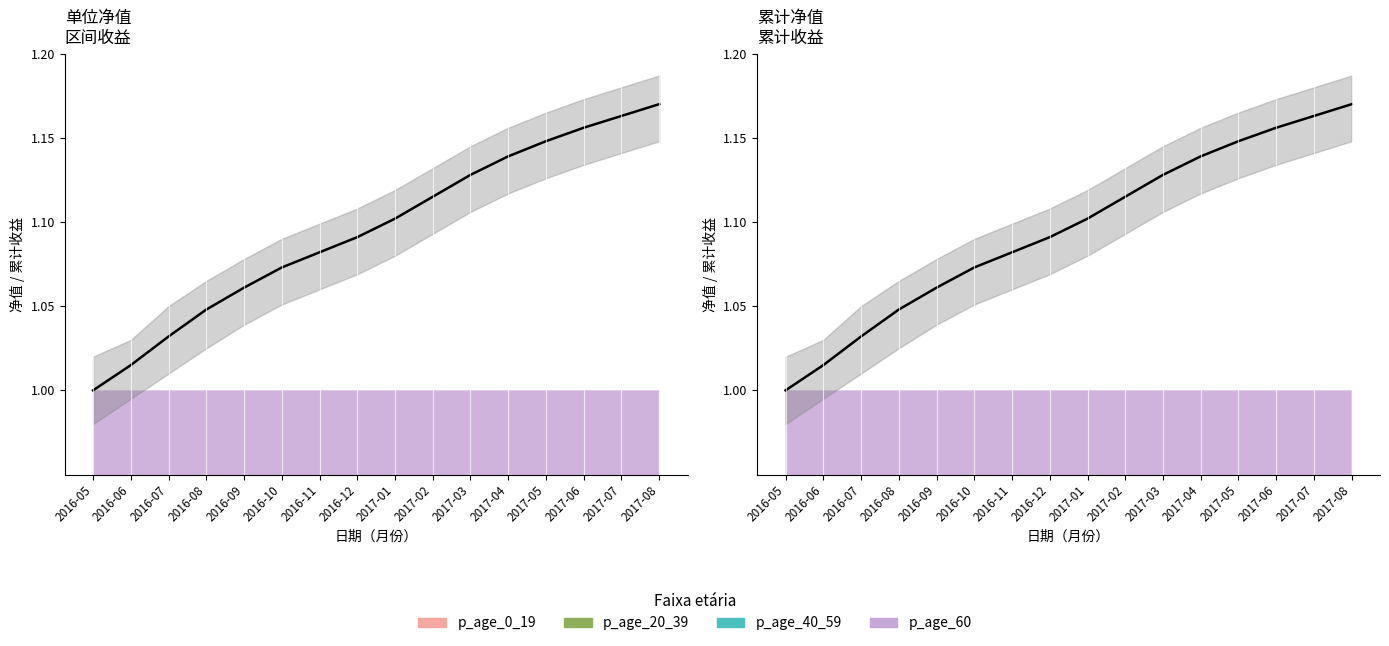

What is the average value of the 单位净值 series?

1.1